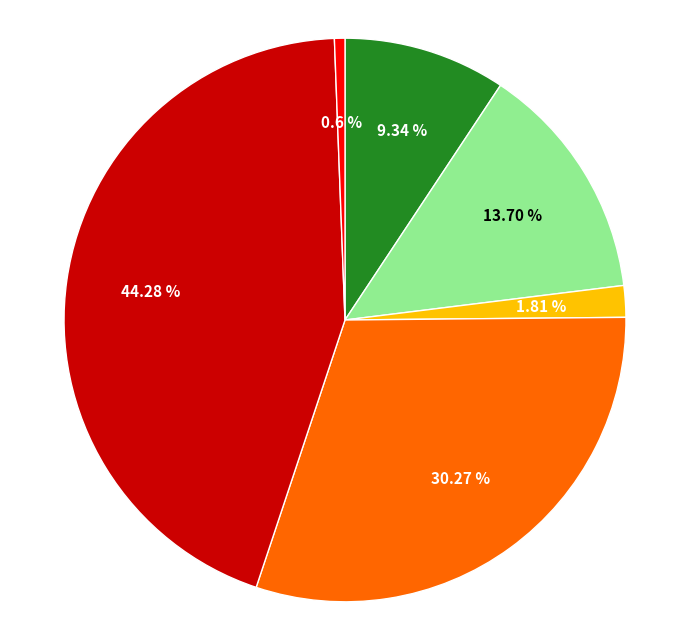

Is there any slice that represents more than half of the pie?

No